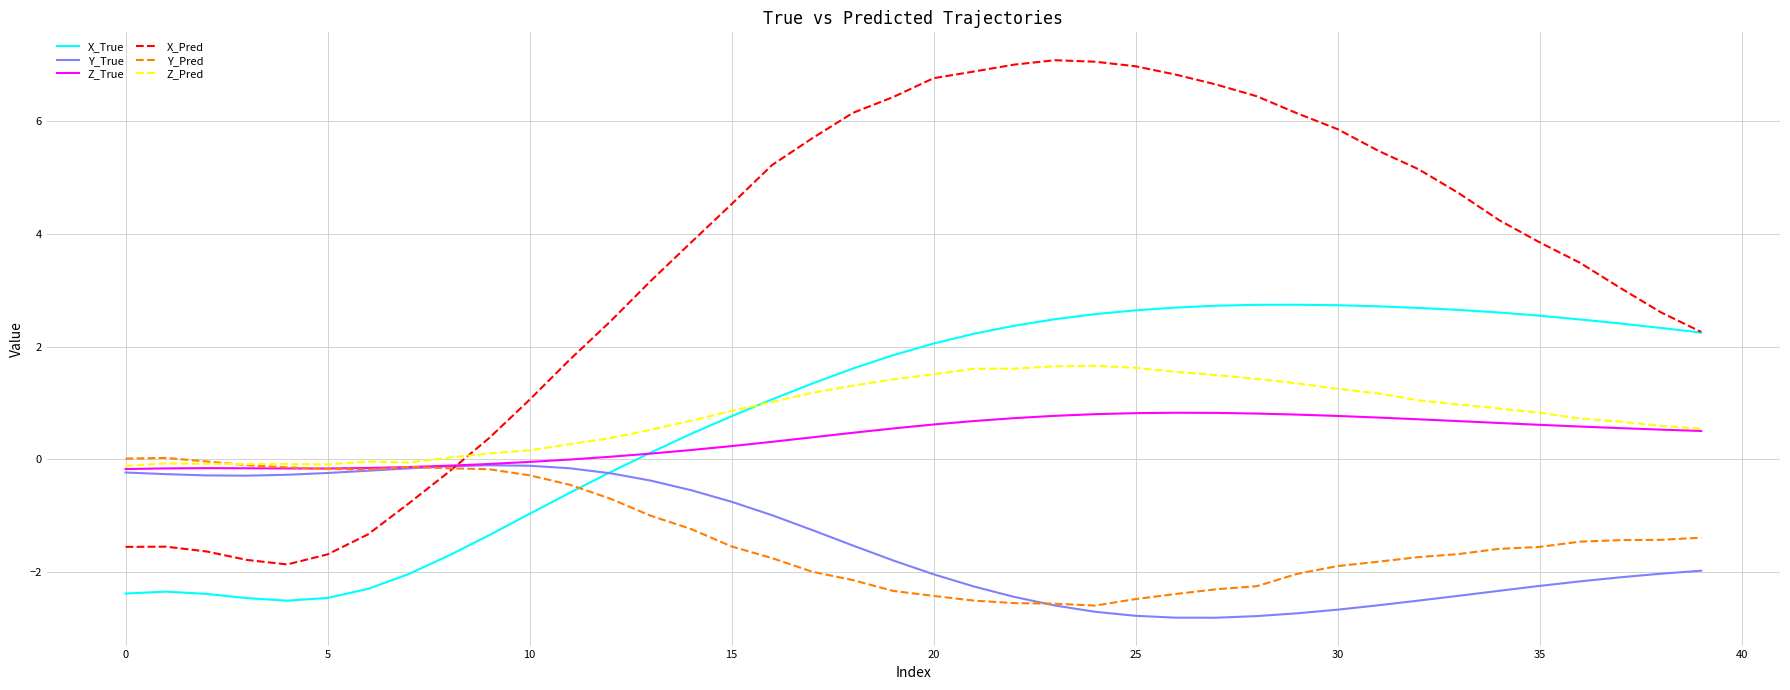

What is the highest value of the X_Pred series?

7.1